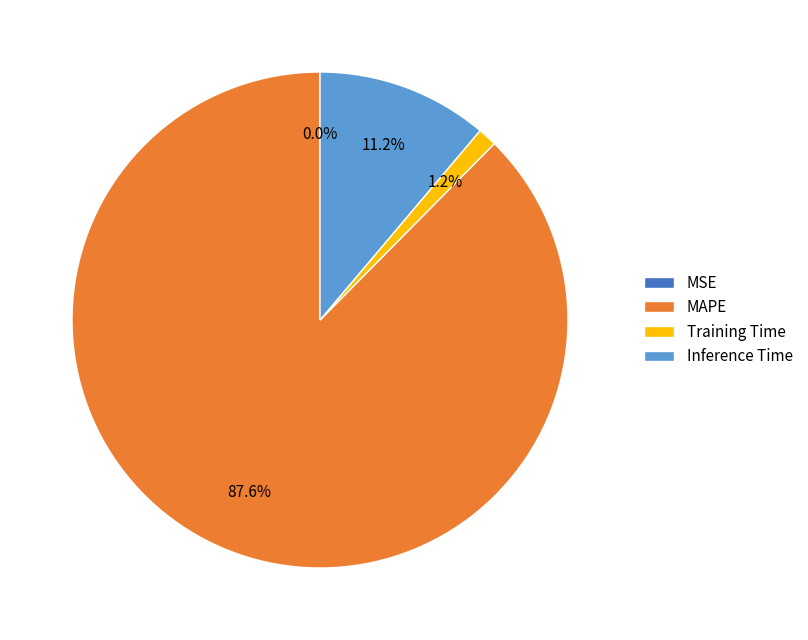

Between Training Time and MAPE, which is larger?

MAPE